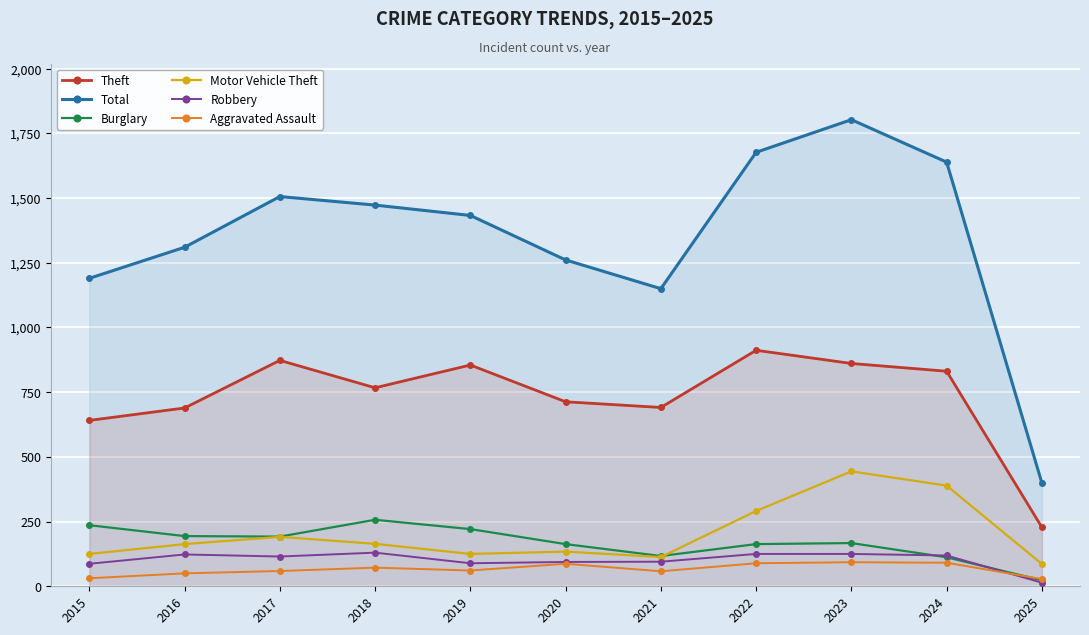

What is the greatest value displayed?

1803